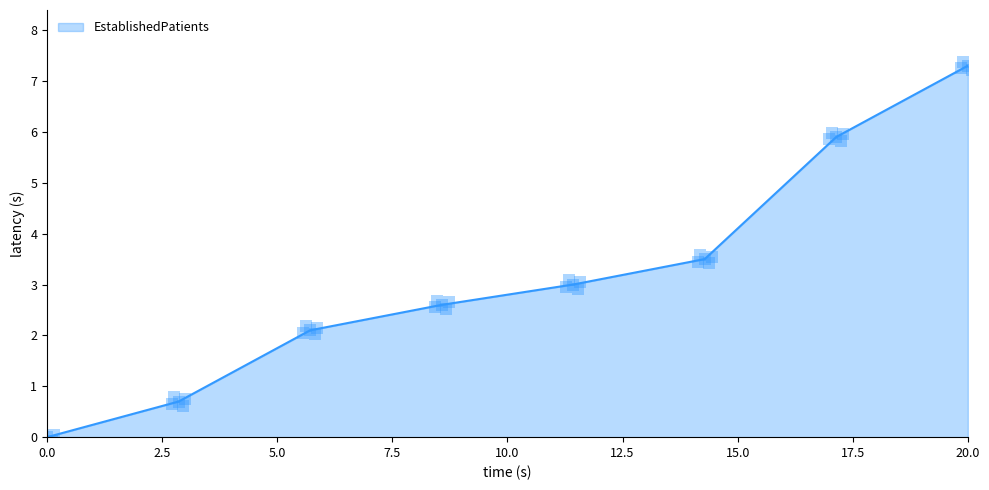

True or false: EstablishedPatients has a value of 0.0 at 0.0.

True